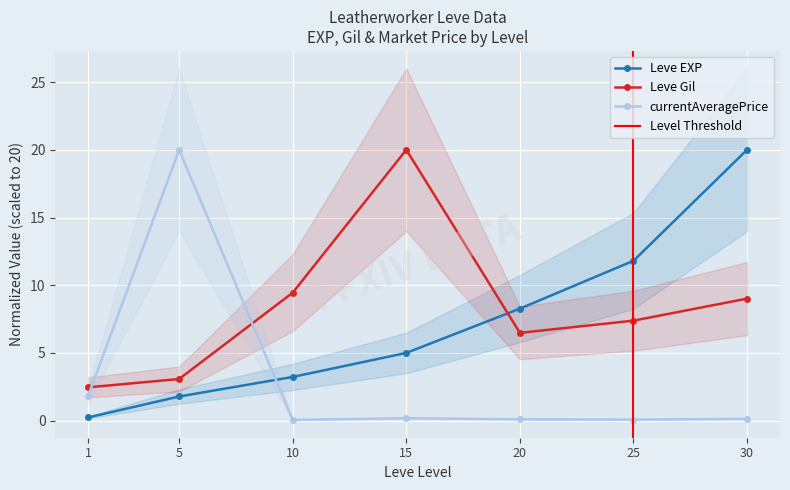

Reading left to right, list all the values displayed in this chart.

Leve EXP: 1=0.2	5=1.8	10=3.2	15=5.0	20=8.3	25=11.8	30=20.0
Leve Gil: 1=2.5	5=3.1	10=9.5	15=20.0	20=6.5	25=7.4	30=9.0
currentAveragePrice: 1=1.8	5=20.0	10=0.1	15=0.2	20=0.1	25=0.1	30=0.1